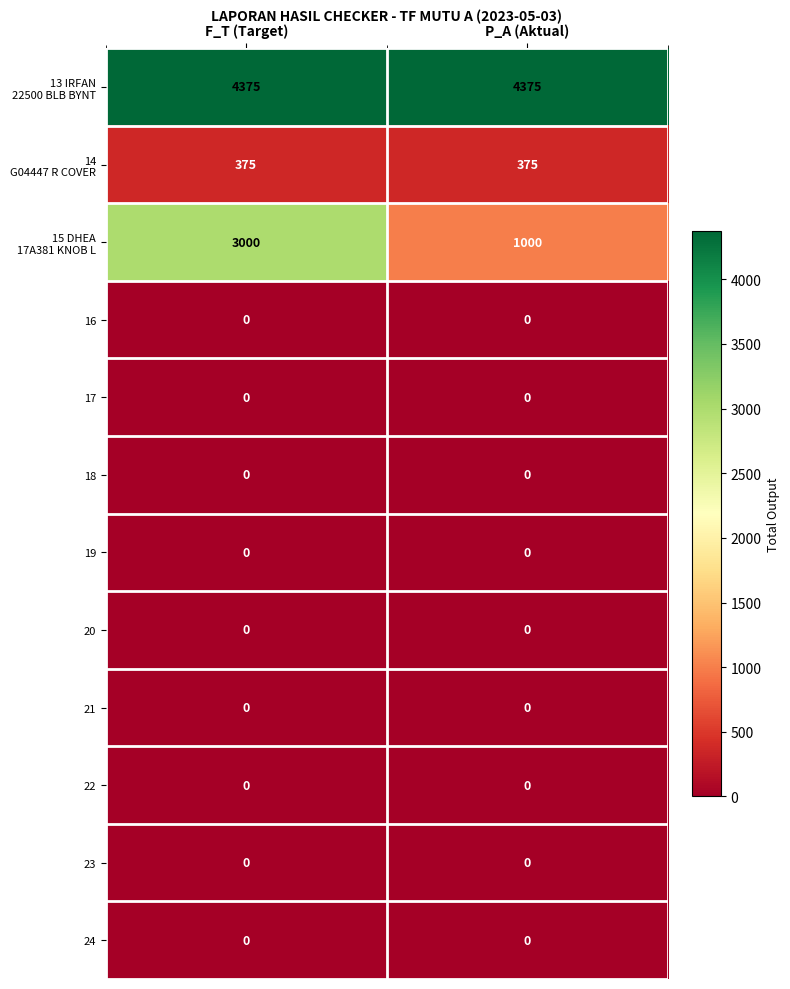

What is the total value across all series at F_T (Target)?

7750